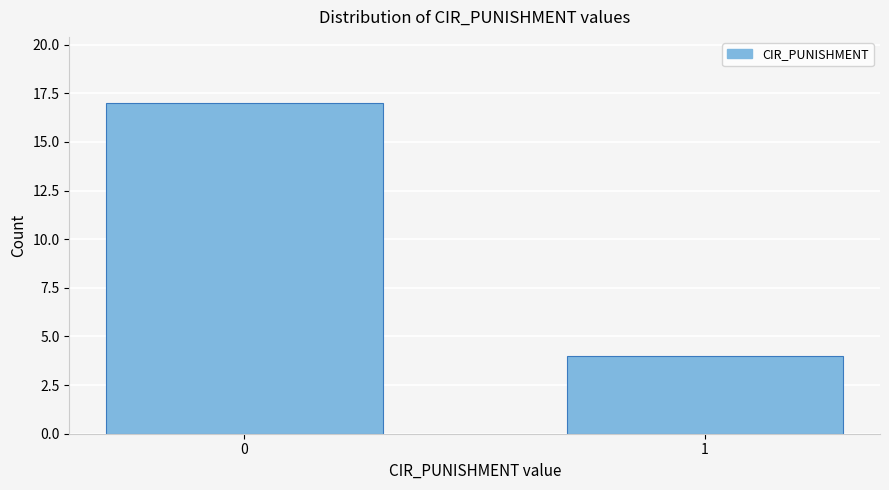

Reading right to left, what are all the values shown in this chart?

4	17